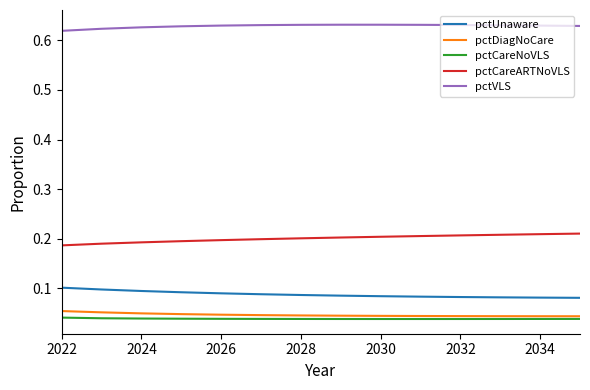

How many series are shown in this chart?

5